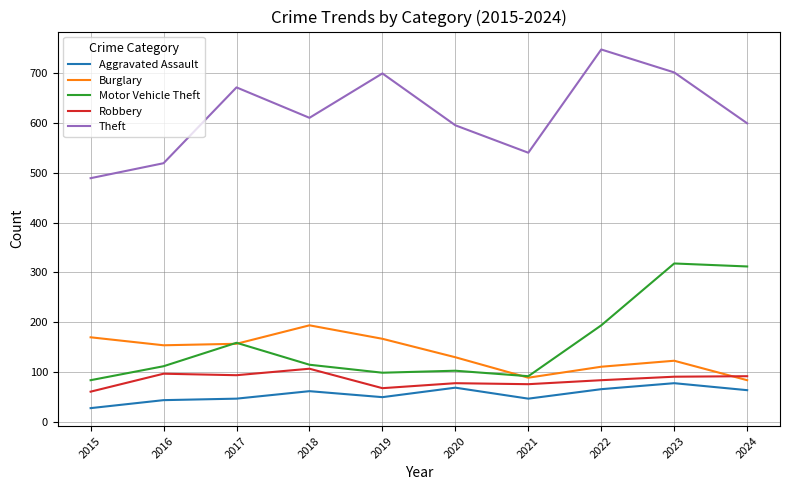

Read the Burglary value at 2023.

123